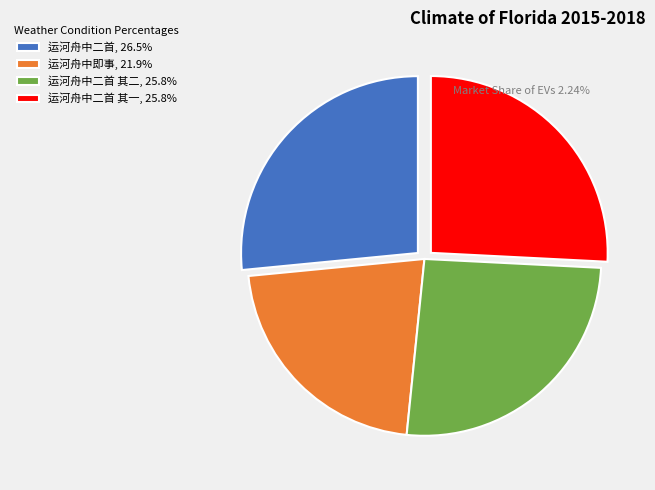

Count the number of slices in the pie.

4